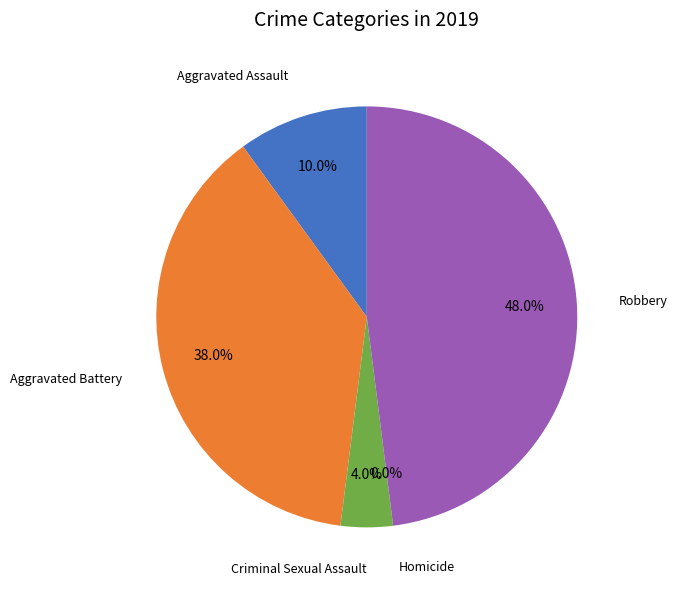

Is there any slice that represents more than half of the pie?

No